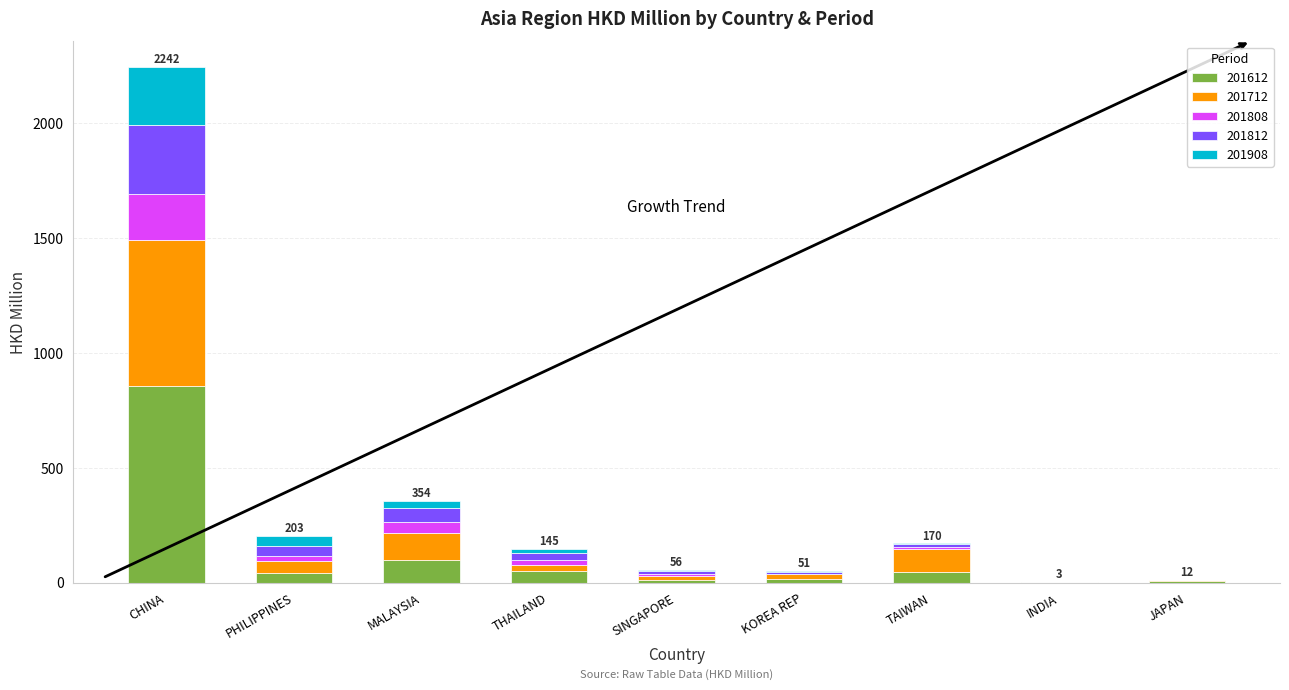

At which category is the sum across all series the highest?

CHINA